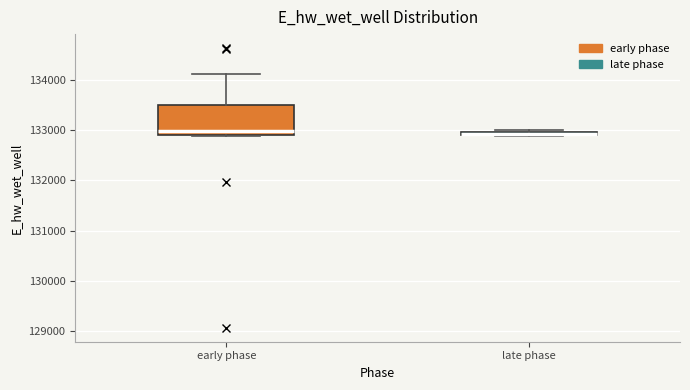

Comparing the boxes themselves (not the whiskers), which one is the tallest?

early phase